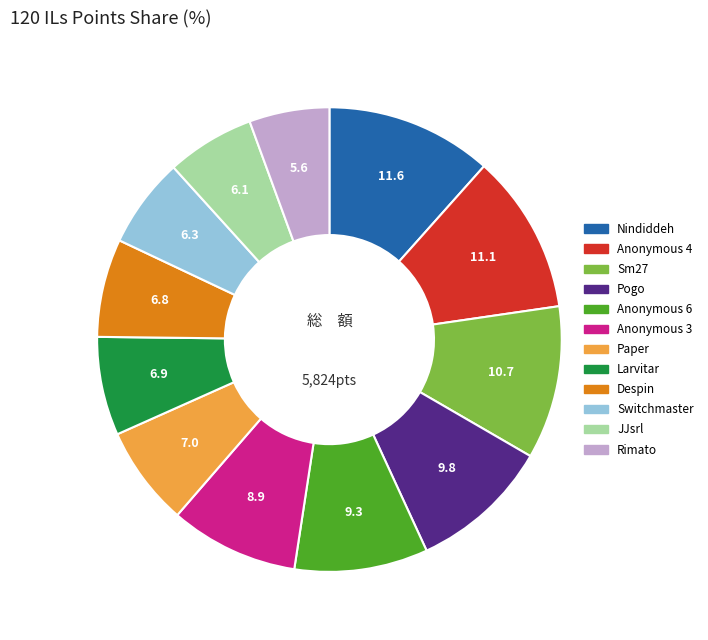

The Anonymous 3 slice represents 9% of the pie. True or false?

True